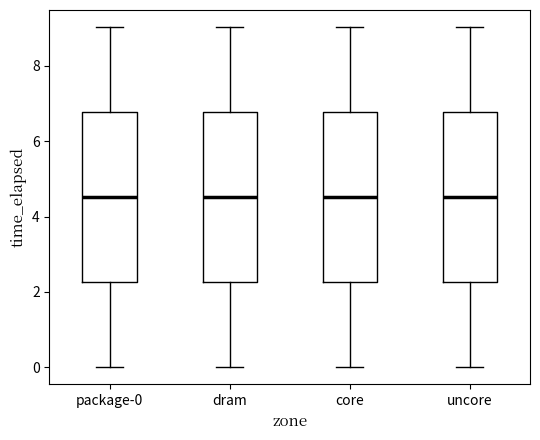

Where does the median line of the box for dram sit on the y-axis? The values are not printed on the chart, so give them approximately, as read against the axis.

4.6